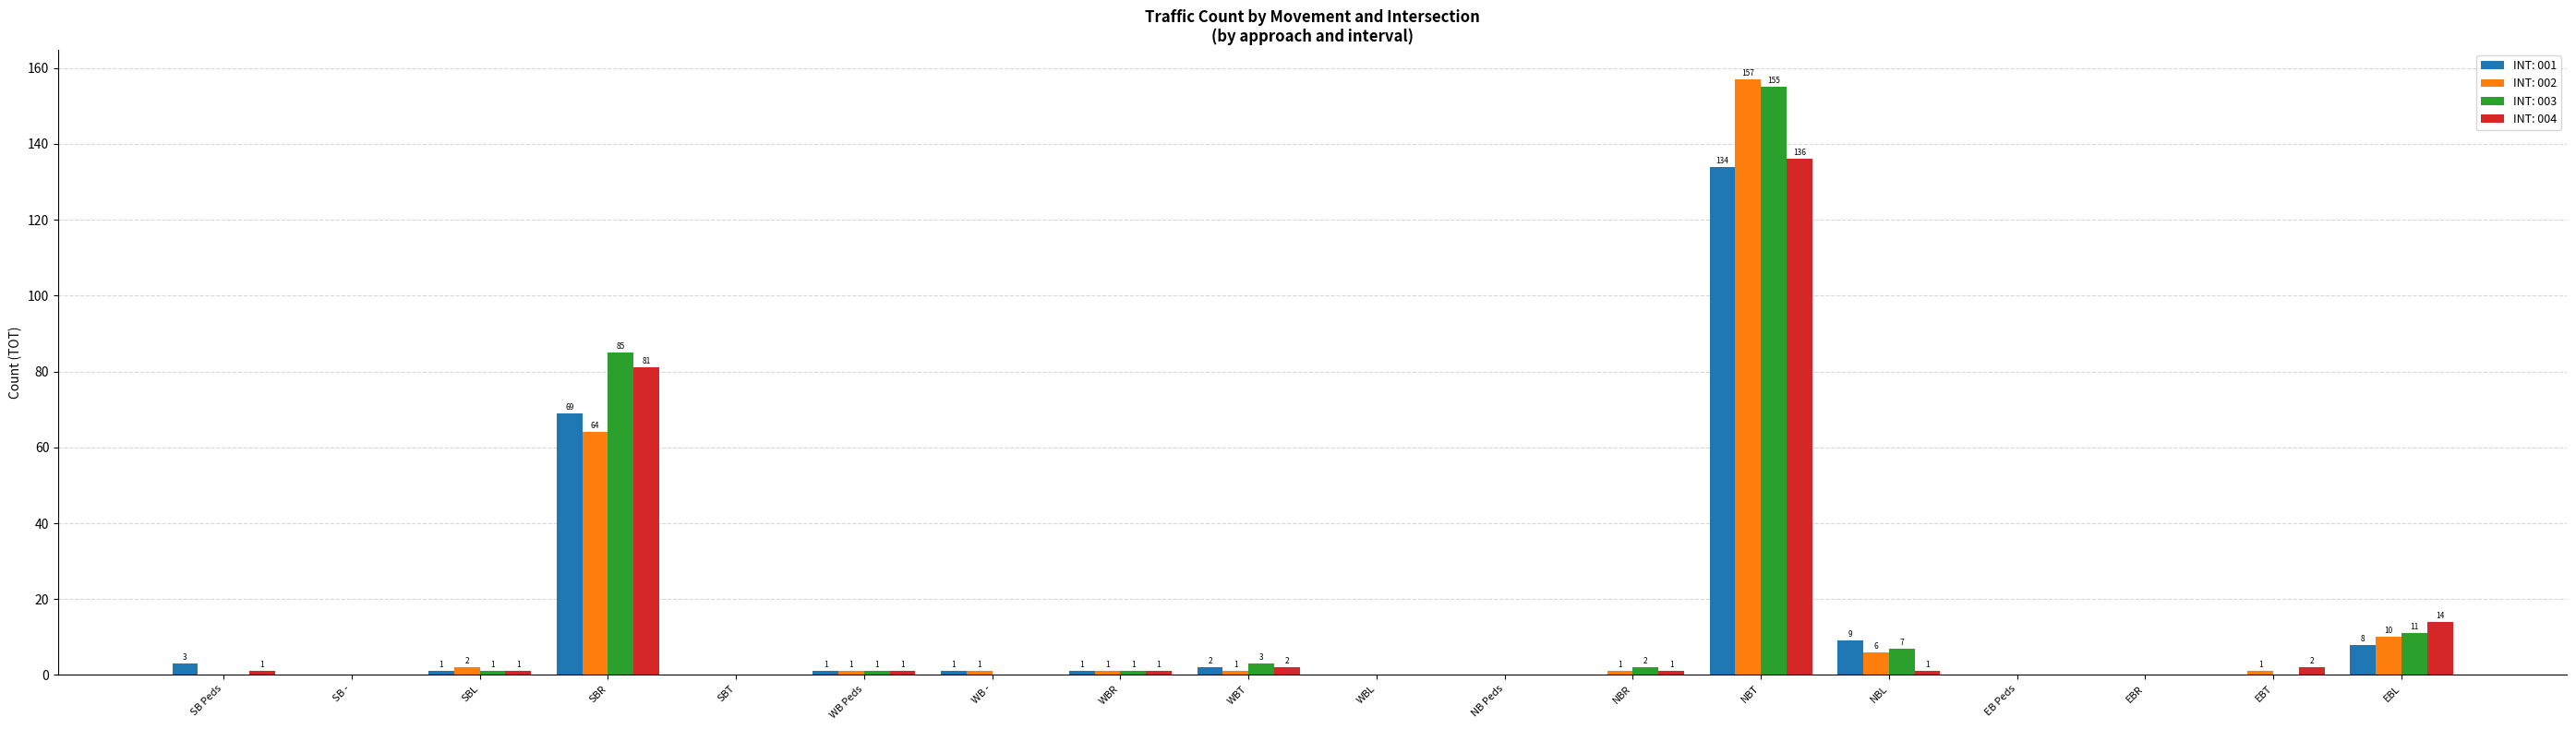

How many values in INT: 004 are above zero?

11